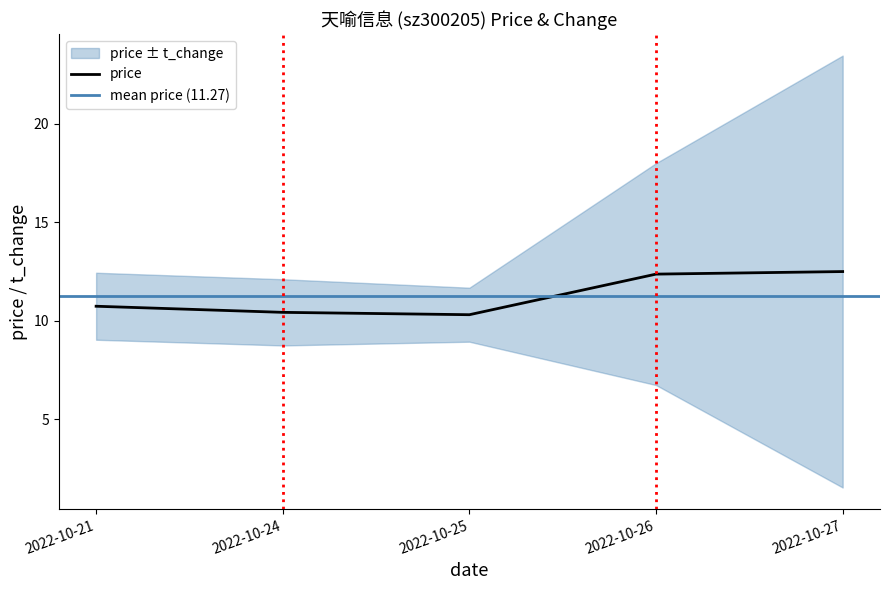

Rank the categories by value from highest to lowest.

2022-10-27, 2022-10-26, 2022-10-21, 2022-10-24, 2022-10-25